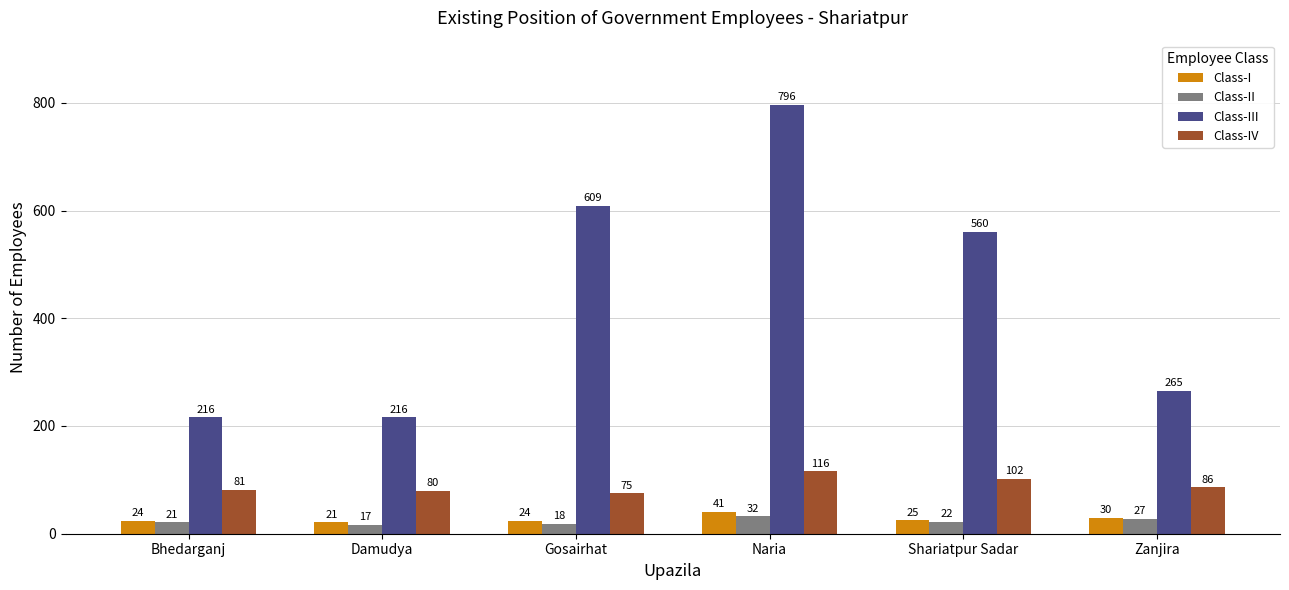

Which series has the largest range (max minus min)?

Class-III